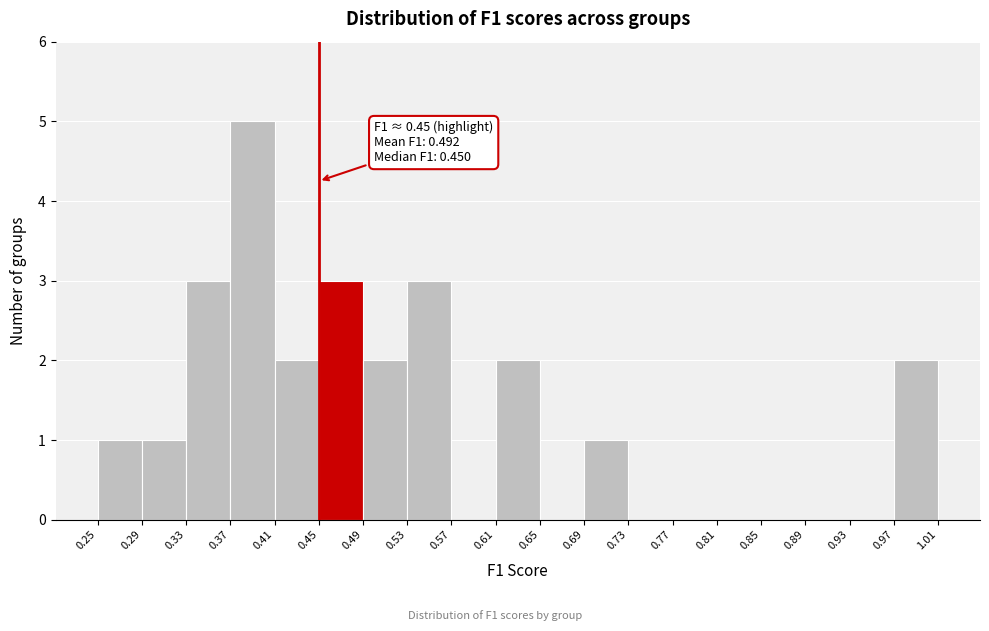

Over which range of the x-axis is the bar tallest?

0.37 to 0.41